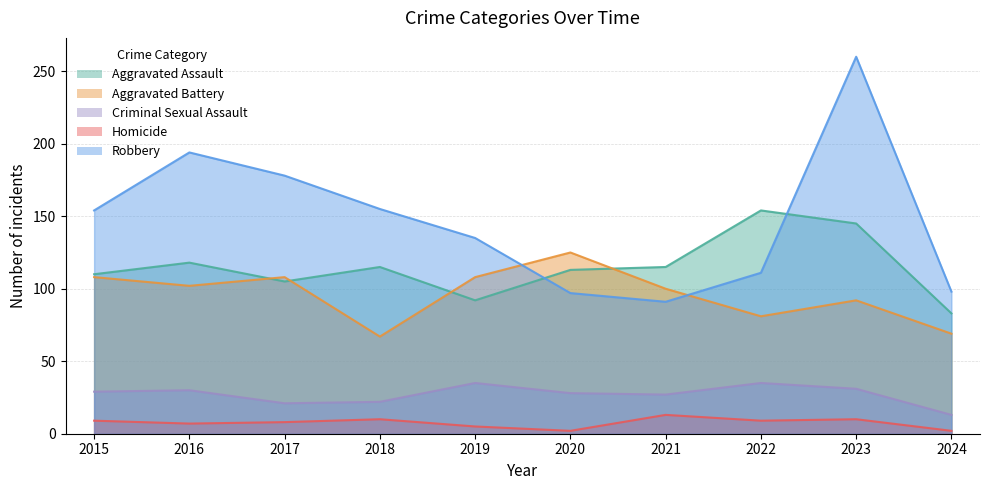

The value of Aggravated Assault at 2024 is 83. True or false?

True